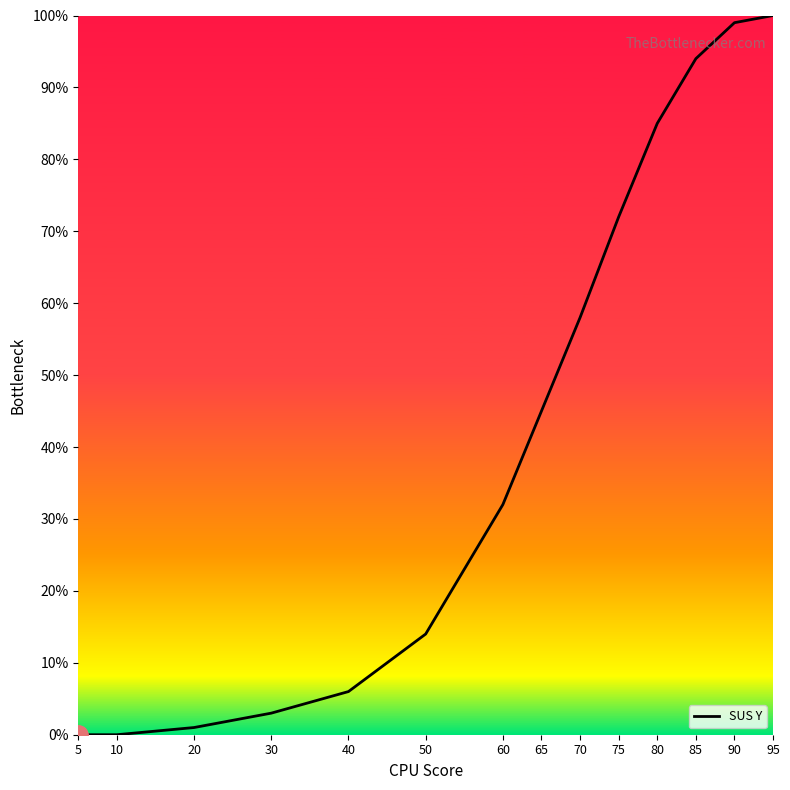

True or false: the data shows 100 at 95.

True